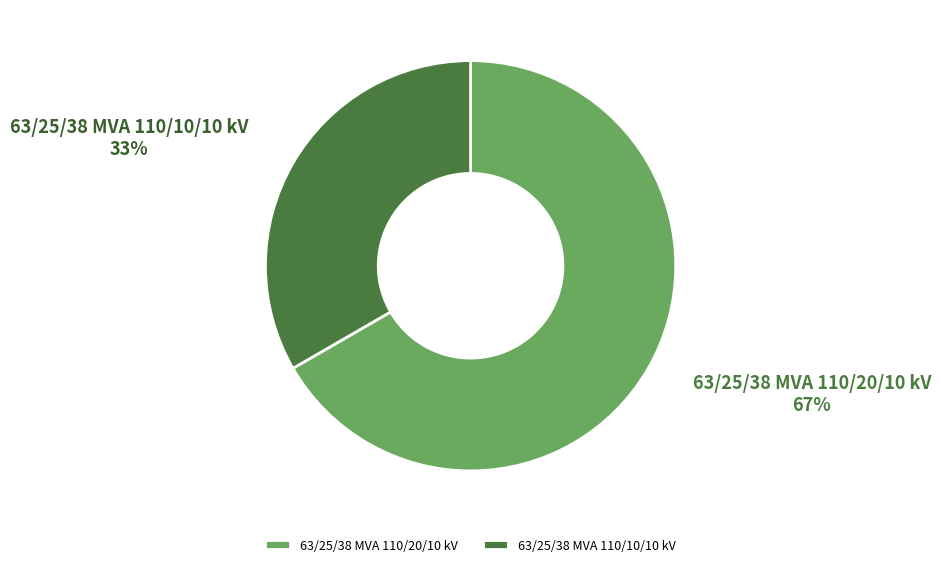

To the nearest percent, what is the average slice percentage?

50%